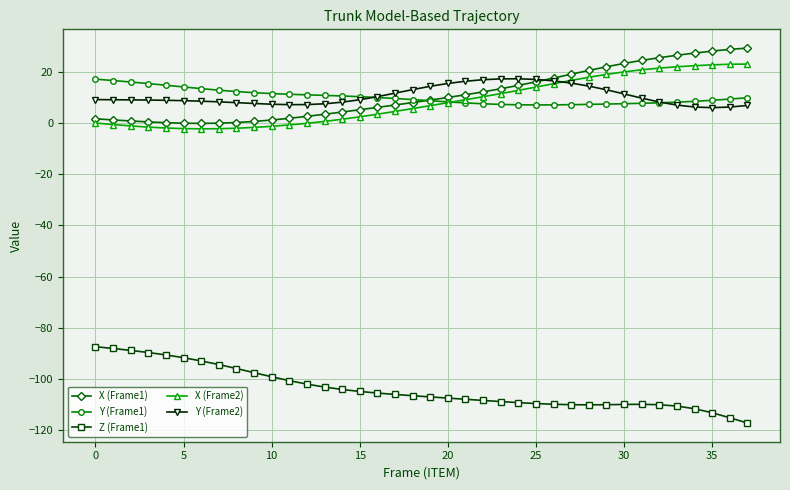

True or false: Y (Frame1) and Z (Frame1) intersect in this chart.

False